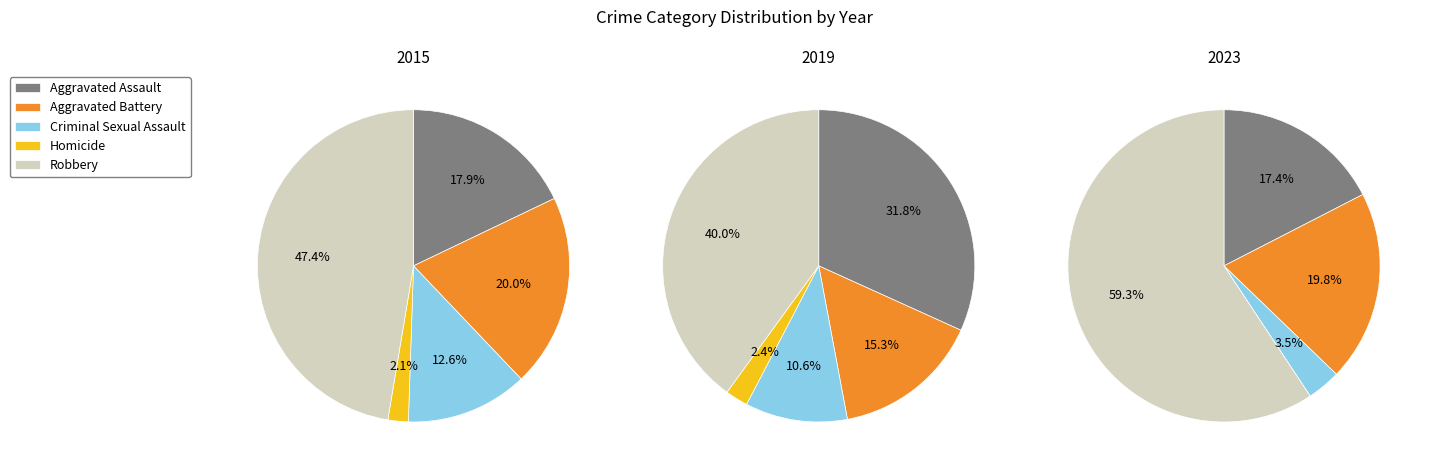

How much of the chart is everything except Aggravated Battery?

80.0%